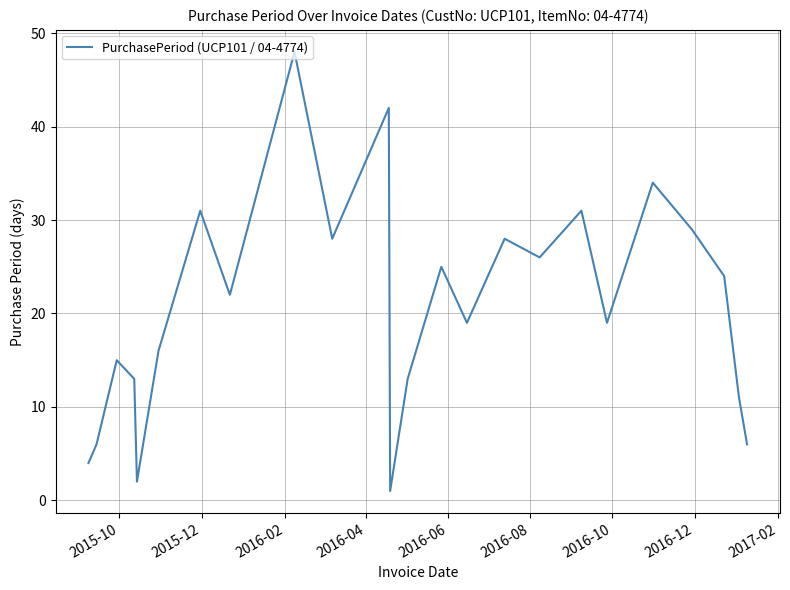

What is the difference between the maximum and minimum values?

47